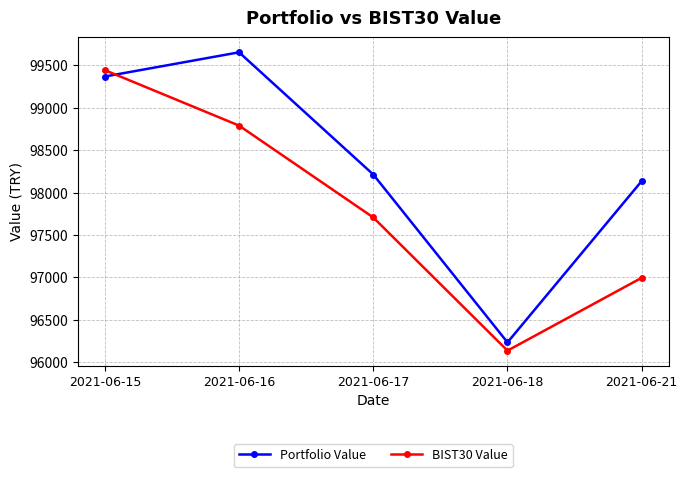

True or false: BIST30 Value has a value of 135886.3 at 2021-06-18.

False